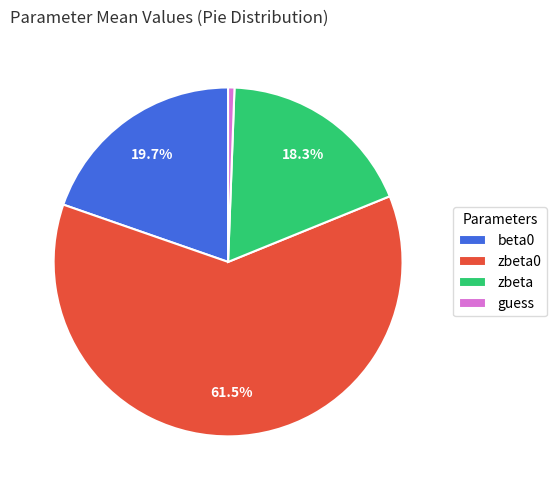

True or false: guess accounts for 11% of the total.

False